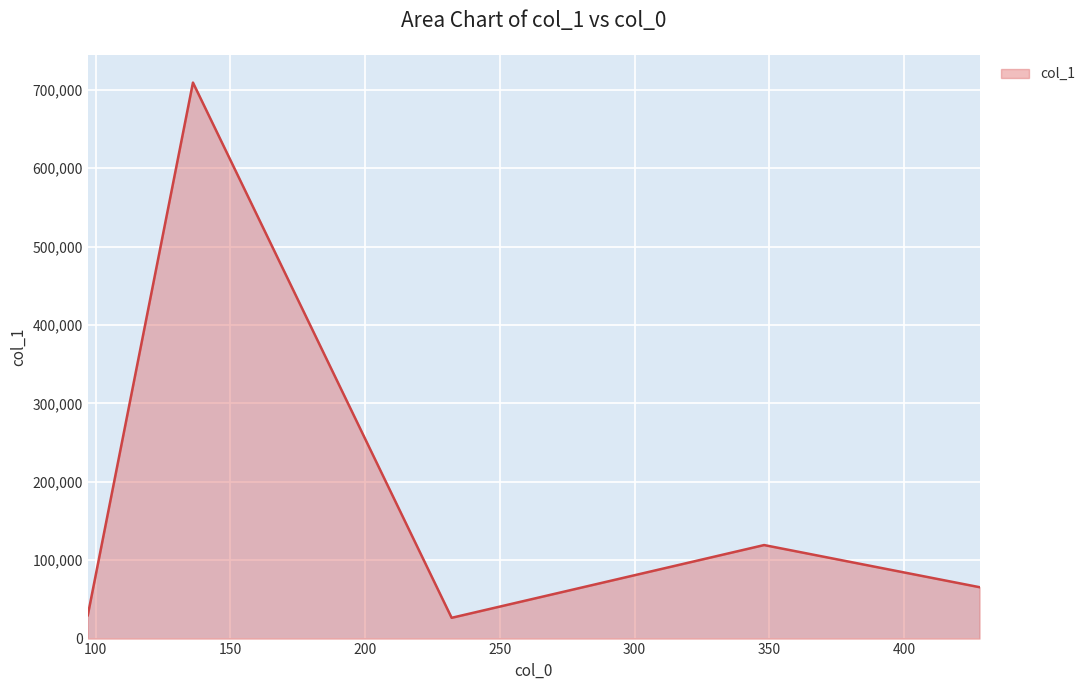

What is the average value?

190101.5